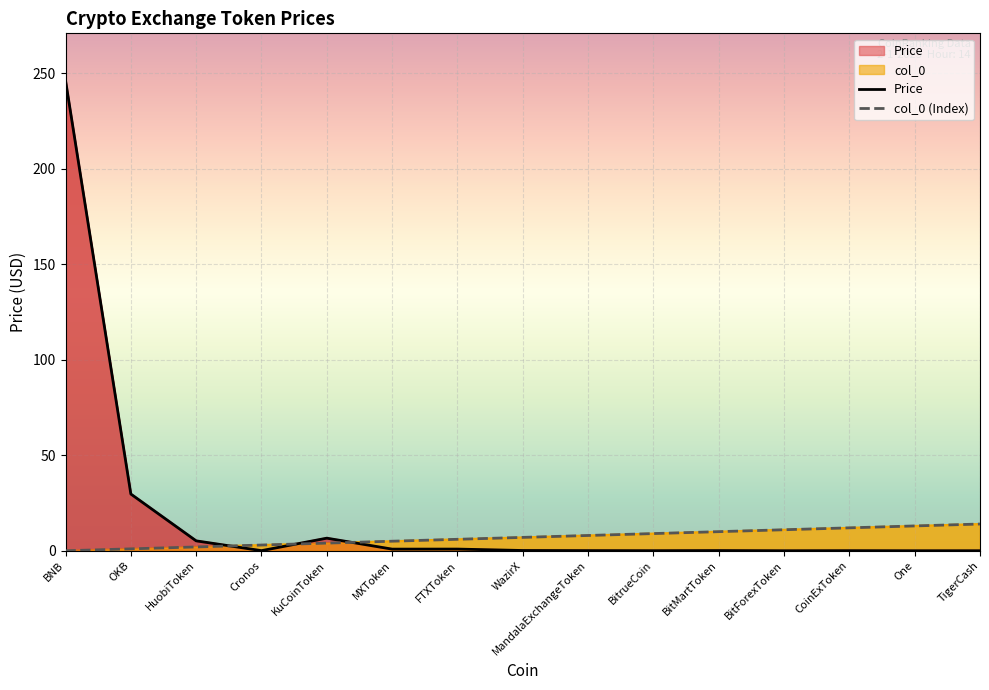

Between OKB and MXToken, which is larger?

OKB